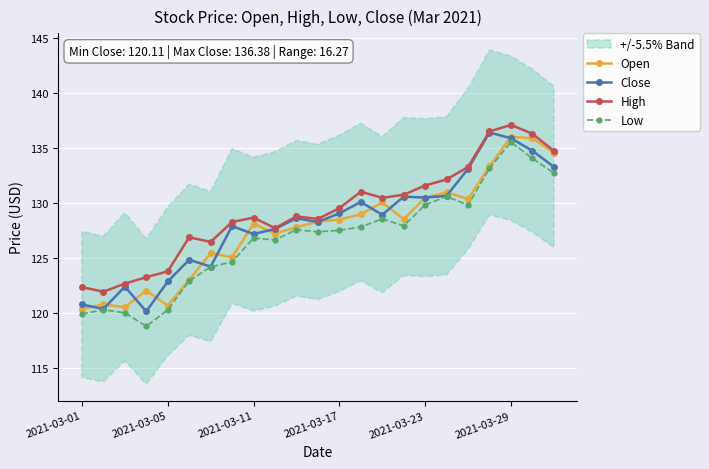

True or false: High and Low cross at least once.

False